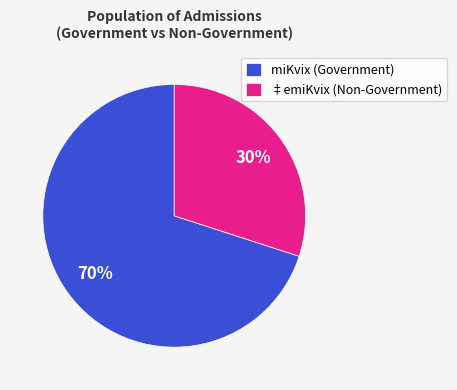

Which category accounts for the majority?

miKvix (Government)